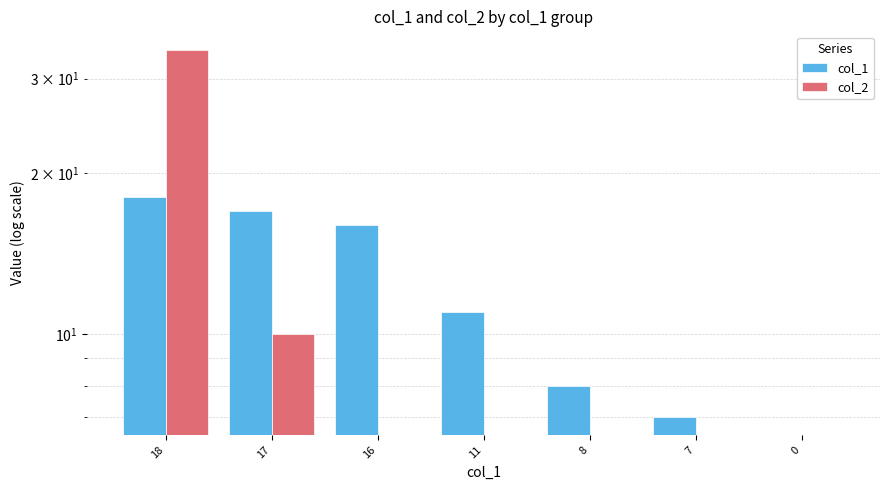

Where is col_1 nearest to the value 9?

8